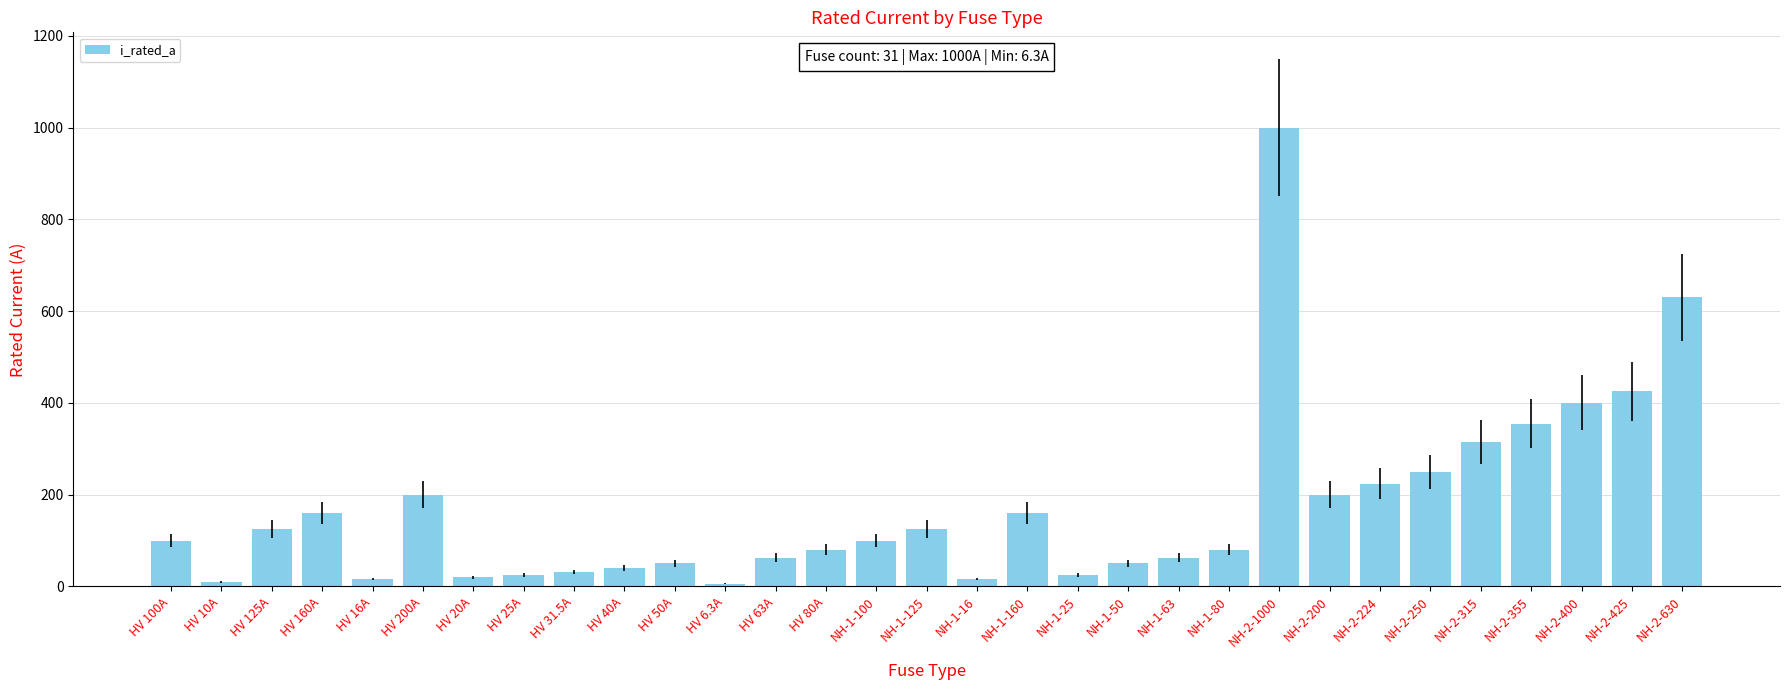

What is the label of the 6th bar from the left?

HV 200A